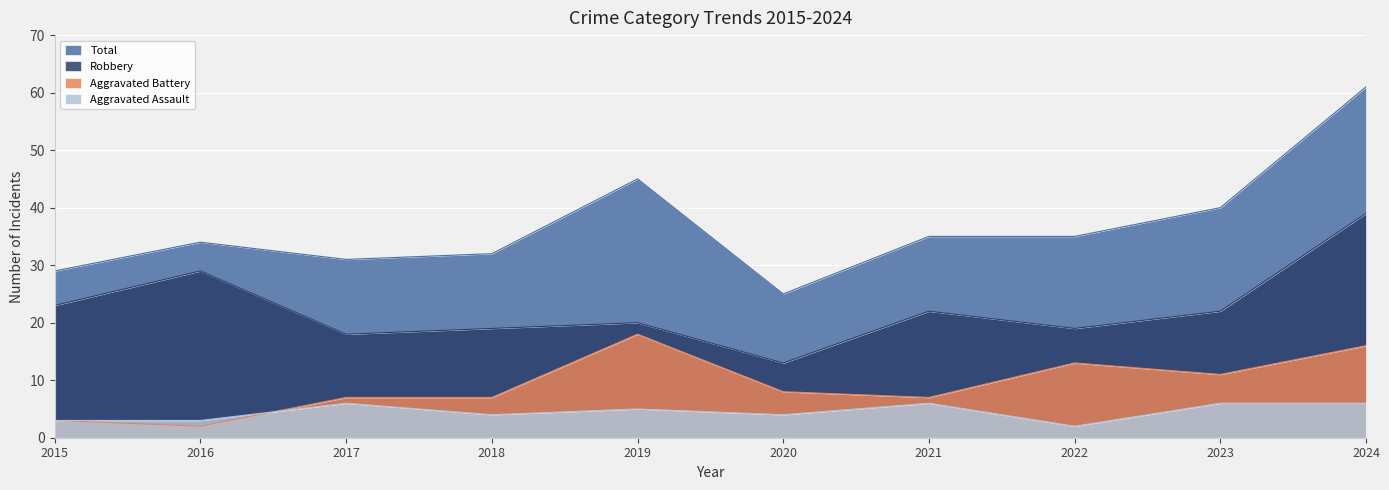

What is the maximum value for Total?

61